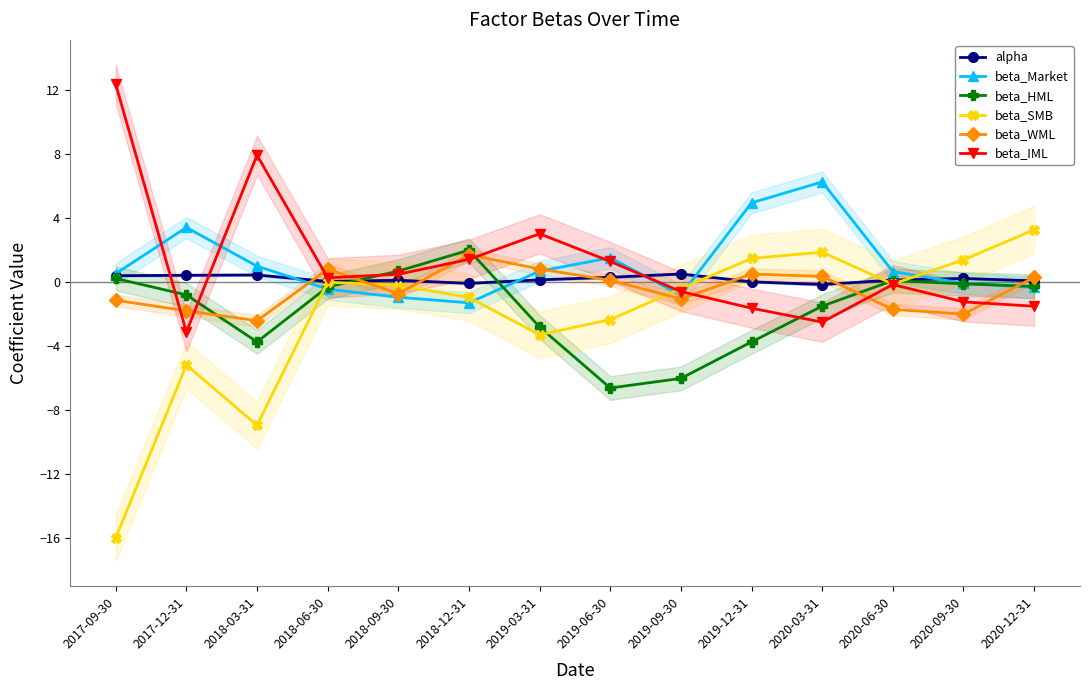

How many interior local peaks does the beta_WML series have?

3